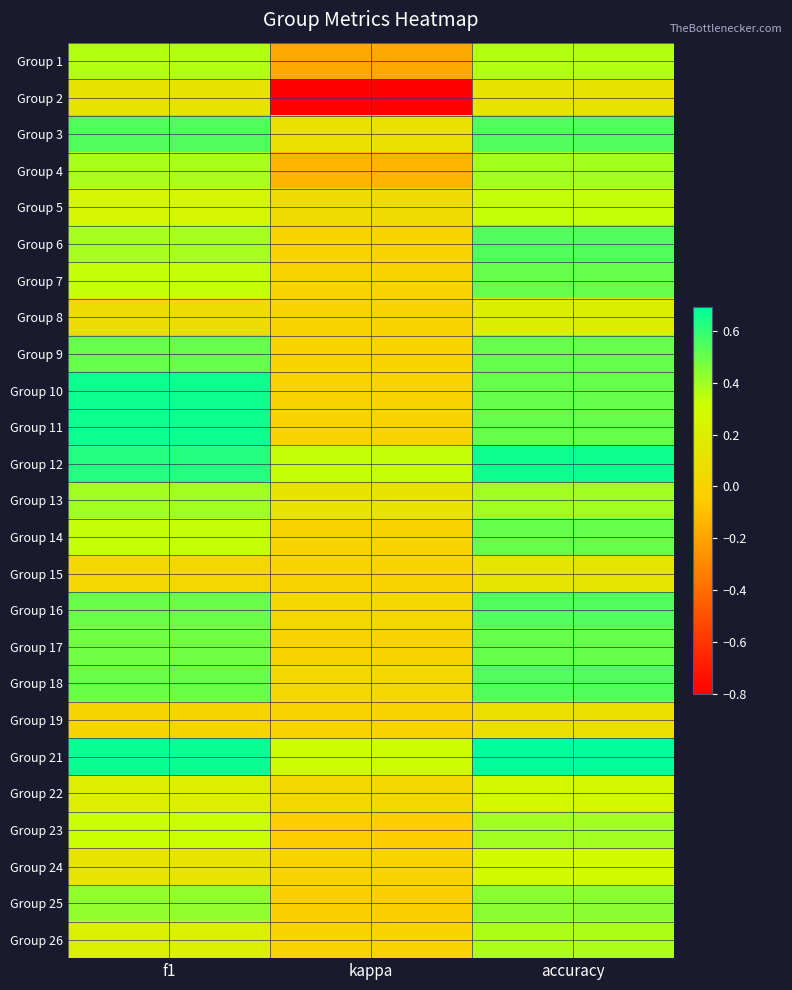

At which category is the sum across all series the highest?

accuracy